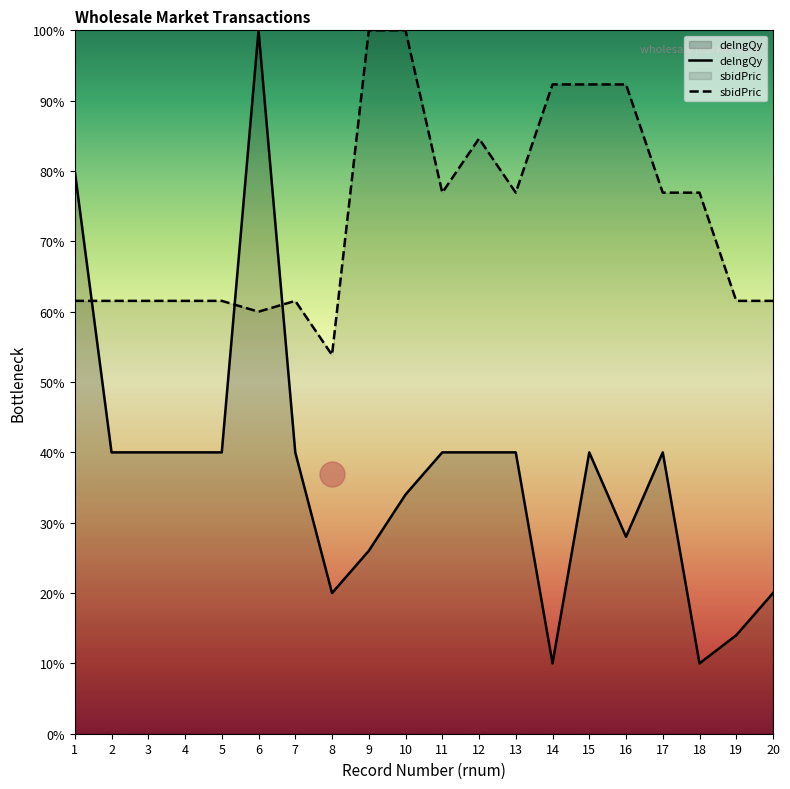

What is the value of the sbidPric point at the 10th from the left?

100.0